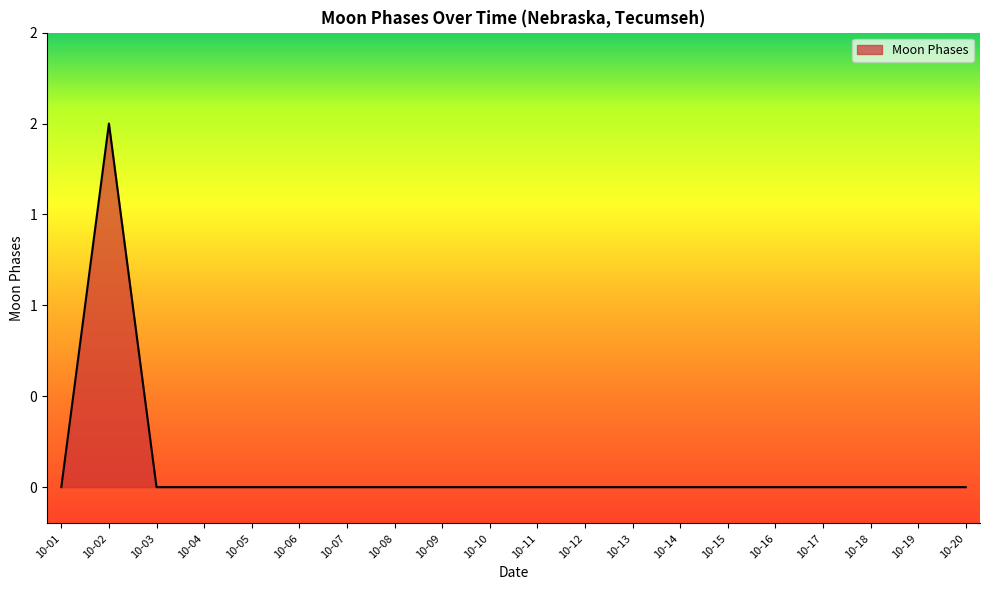

What is the sum of all values?

2